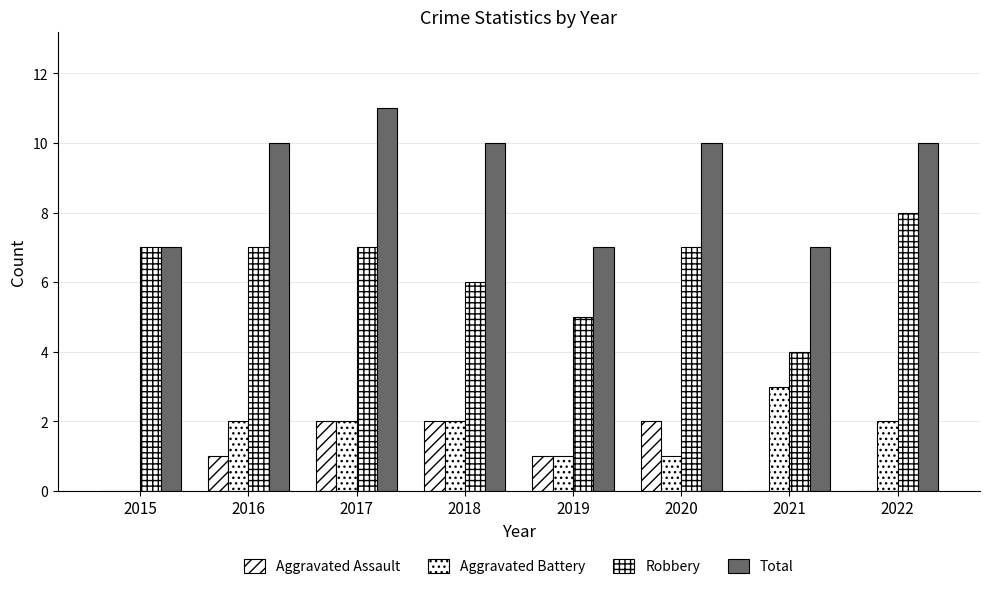

What is the value of the Aggravated Battery bar at the 5th from the left?

1